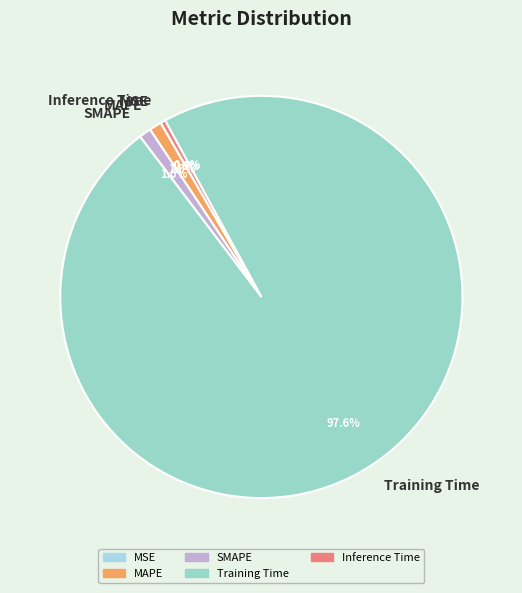

Do Training Time and MAPE together represent more than half of the pie?

Yes